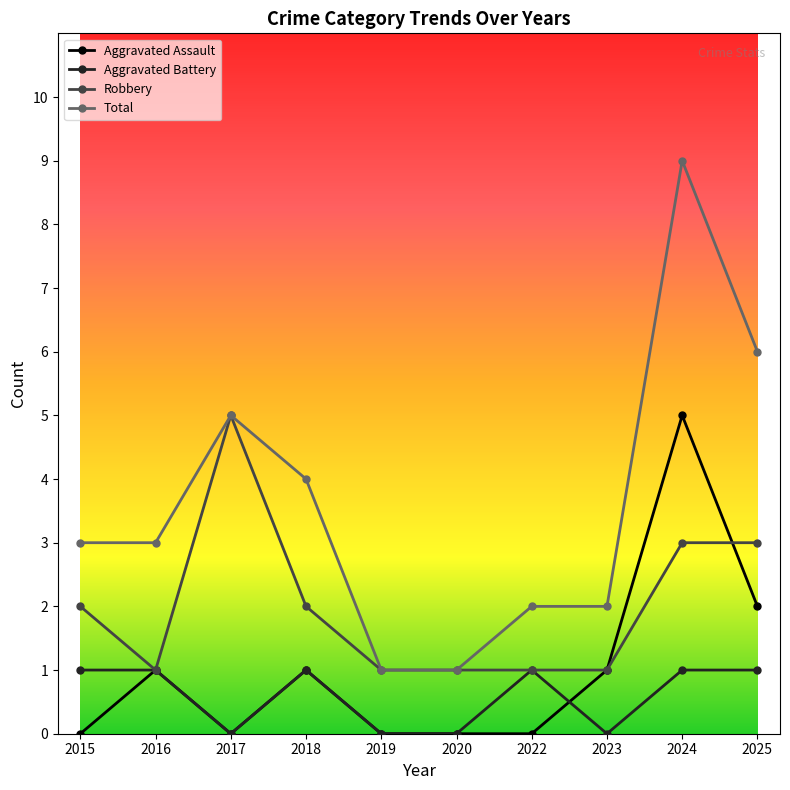

True or false: Robbery has more than 0 points higher than both neighbors.

True